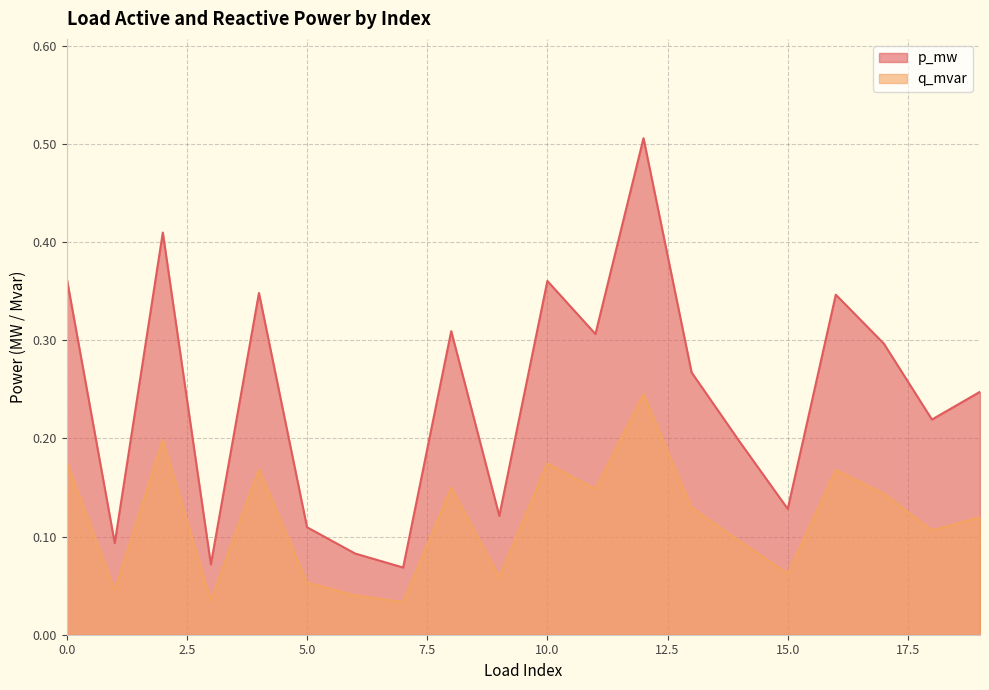

The value of q_mvar at 3 is 0.1. True or false?

False